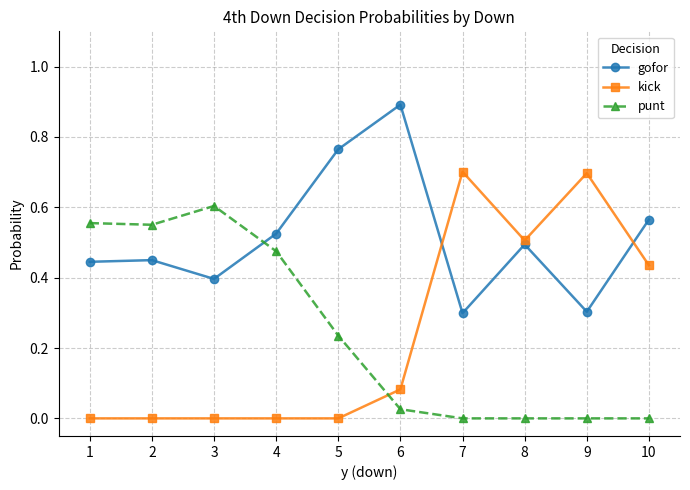

Which series has the widest spread of values?

kick